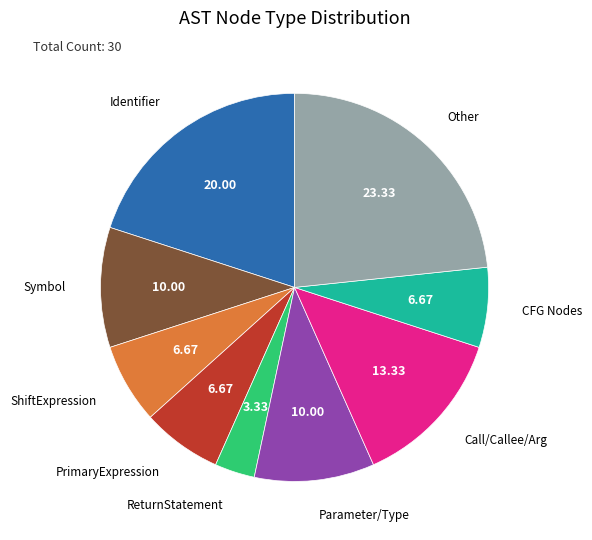

Count the number of slices in the pie.

9